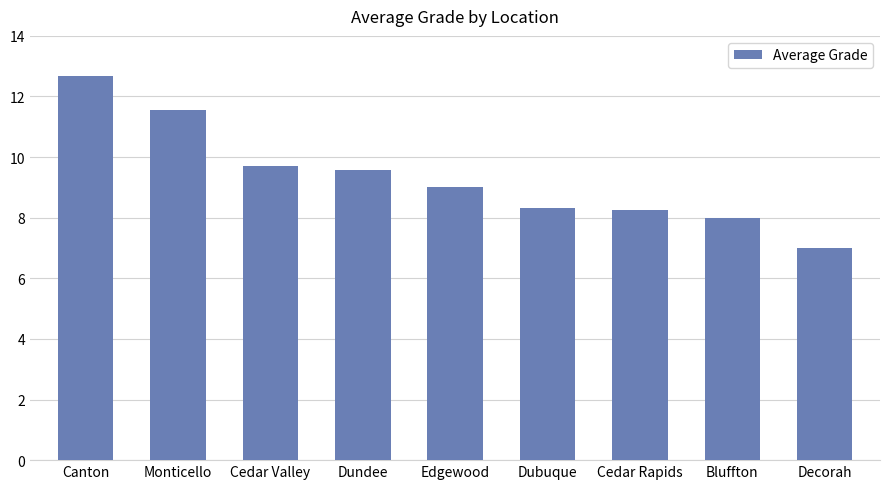

What is the maximum value shown in the chart?

12.7